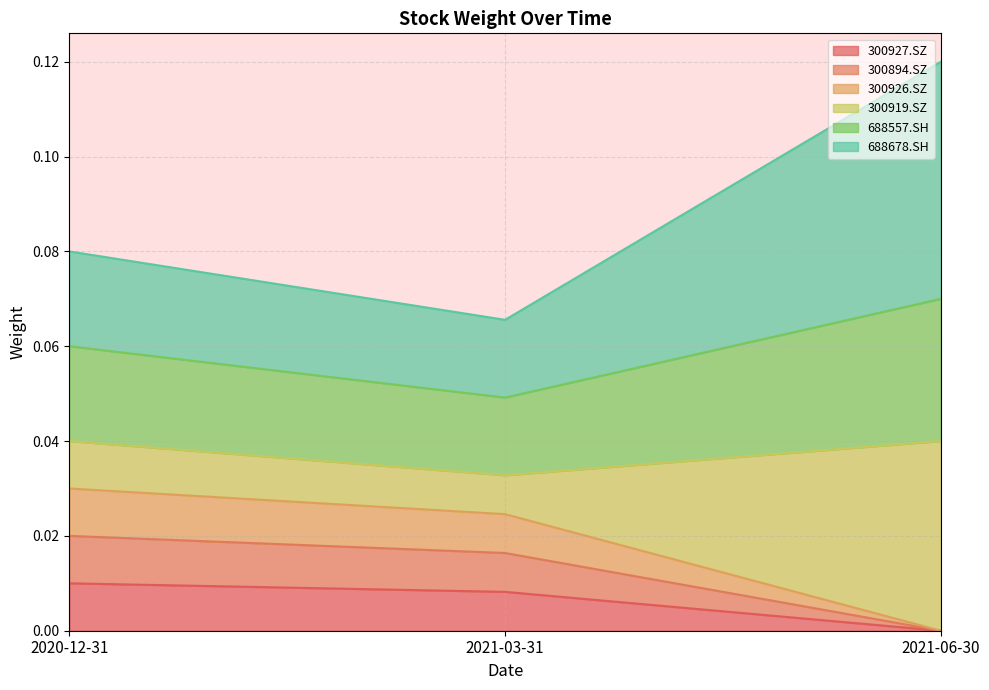

Is the value of 300926.SZ at 2021-03-31 greater than the value of 300927.SZ at 2020-12-31?

No